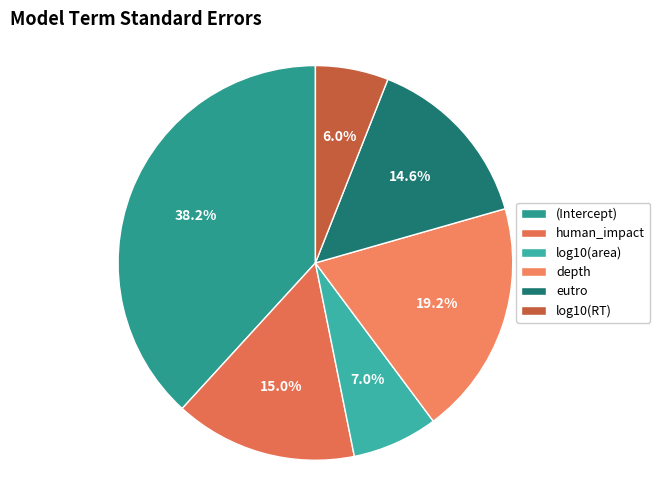

Which category has the biggest portion of the pie?

(Intercept)